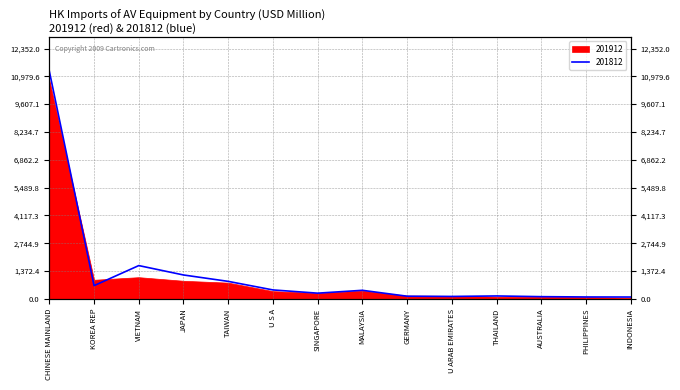

What is the change in value from TAIWAN to PHILIPPINES?

-769.8